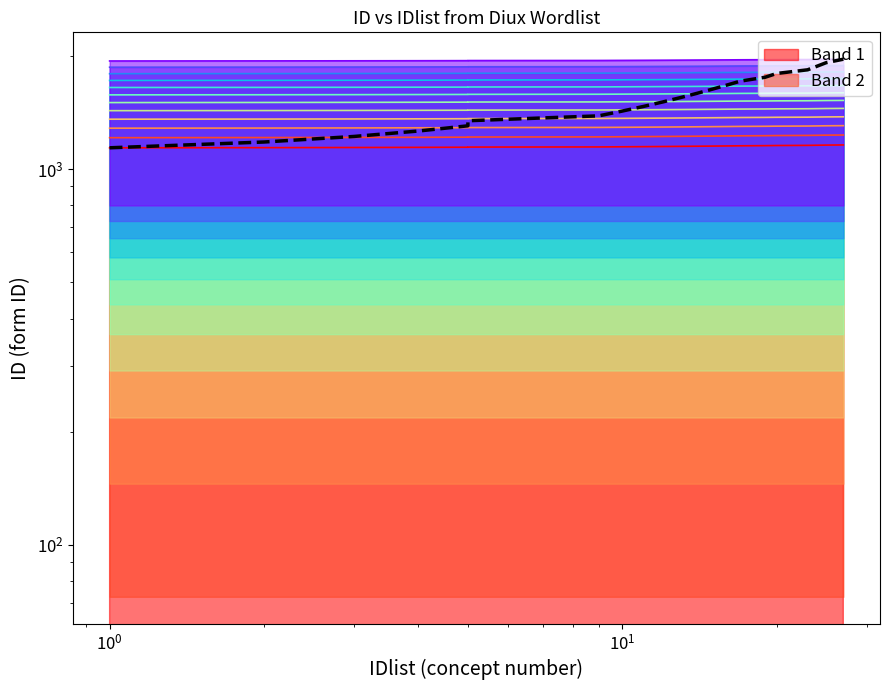

What is the difference between the maximum and minimum values?

821.0